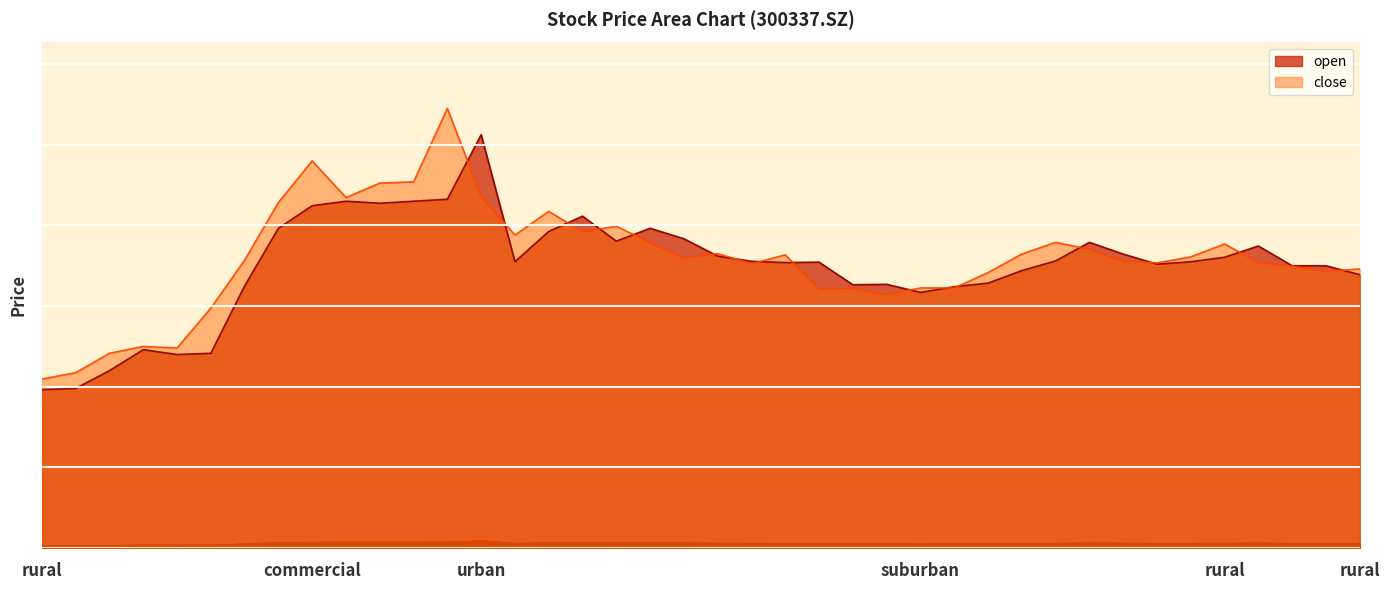

Is the value of open at 20201019 greater than the value of close at 20200826?

Yes